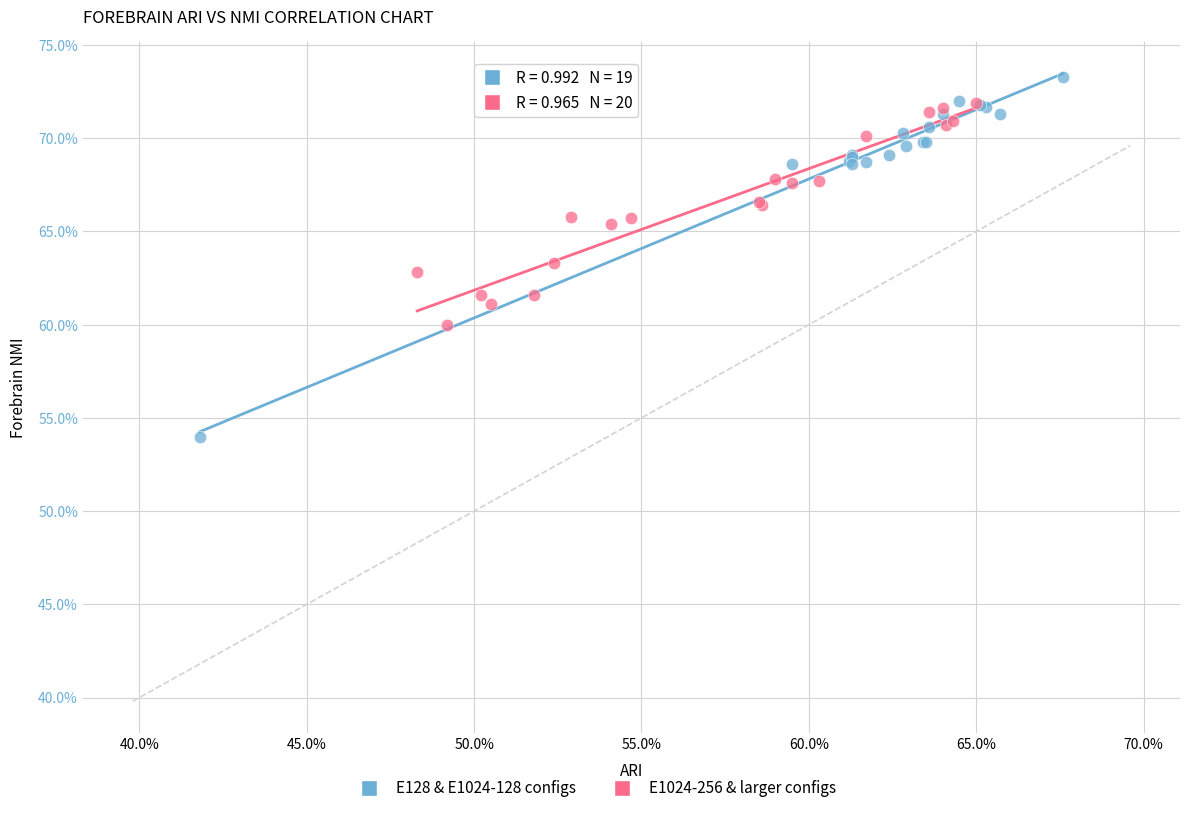

Which series reaches the maximum Y coordinate?

E128 & E1024-128 configs